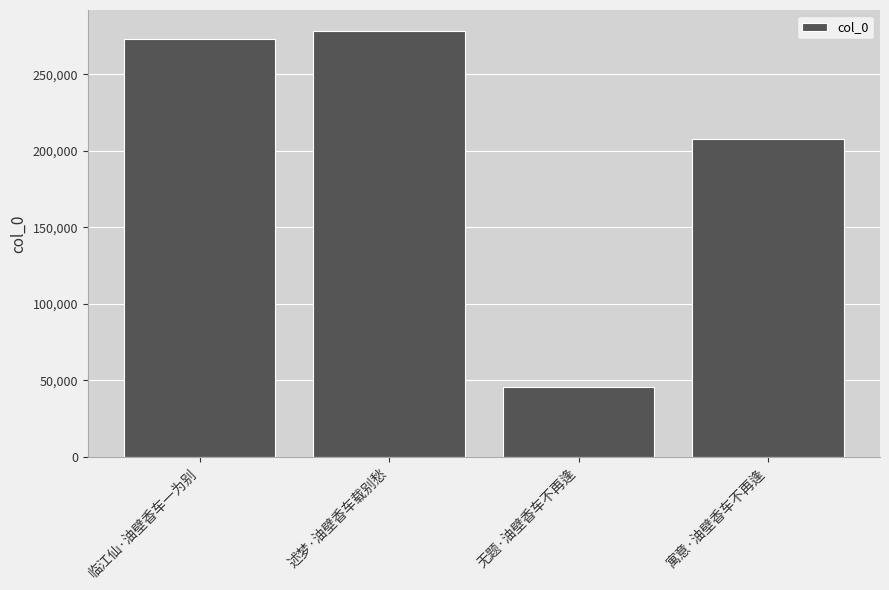

True or false: the data shows 68370 at 无题·油壁香车不再逢.

False